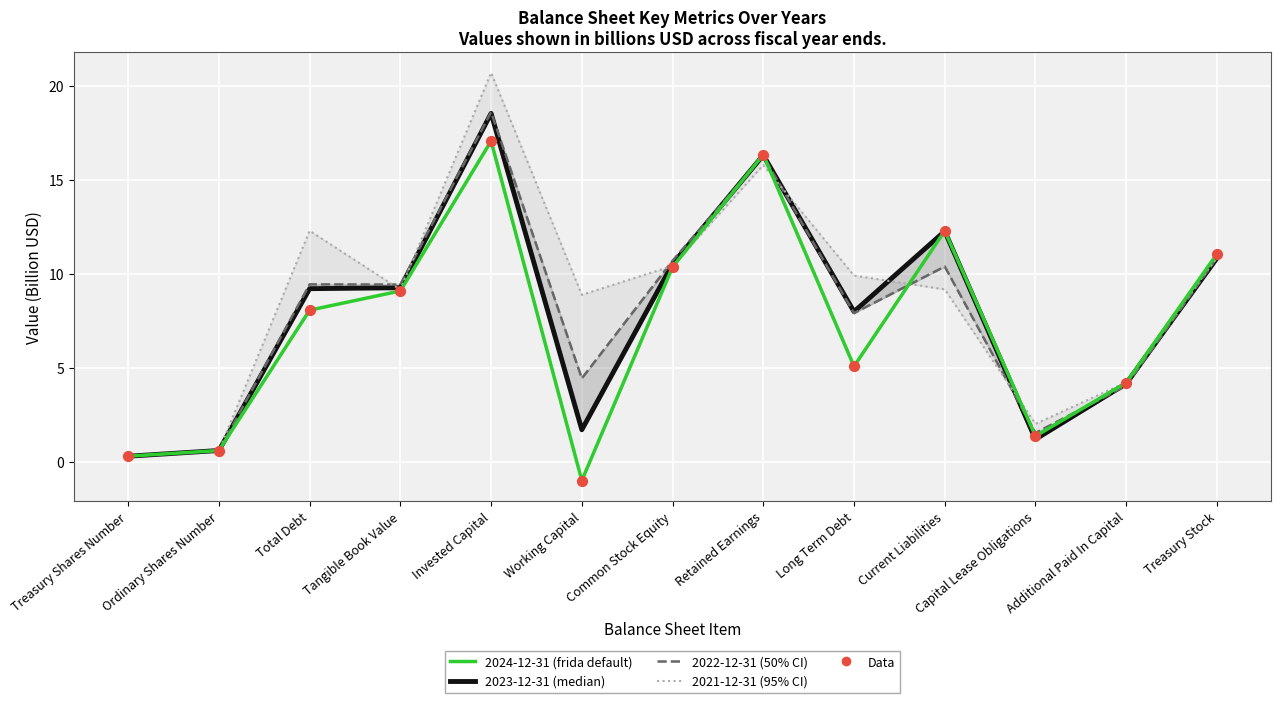

Between Long Term Debt and Retained Earnings, which is larger?

Retained Earnings